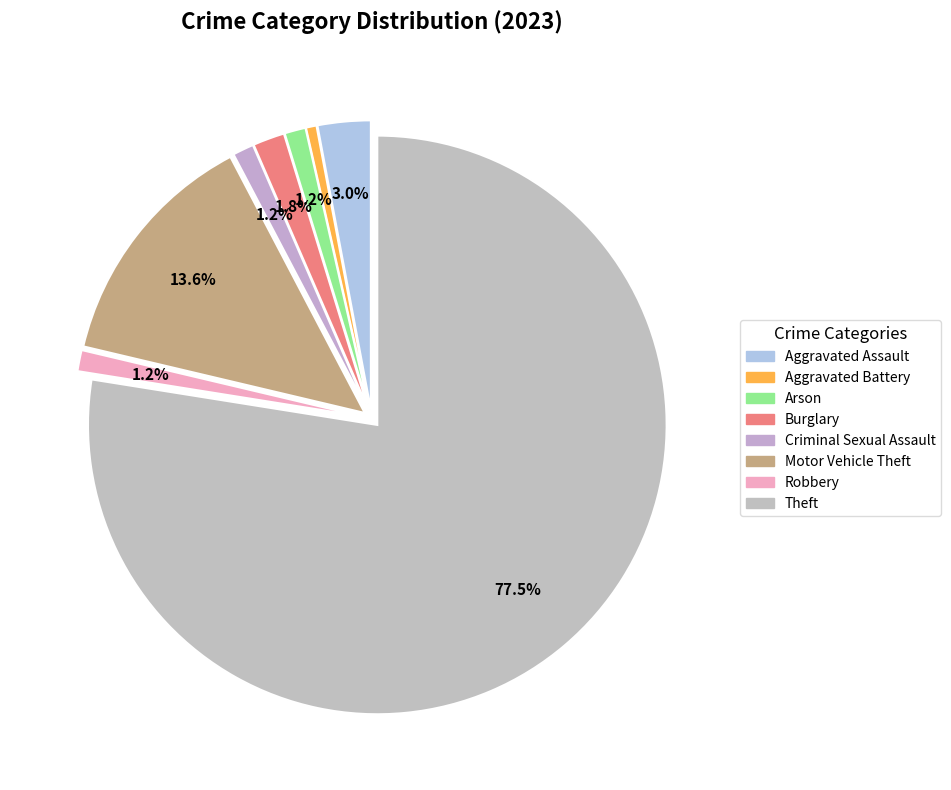

What is the largest slice in the pie chart?

Theft